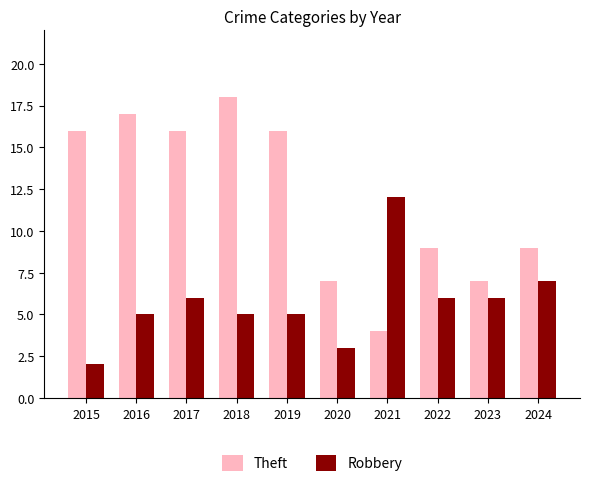

What is the difference between the Theft values at 2016 and 2022?

8